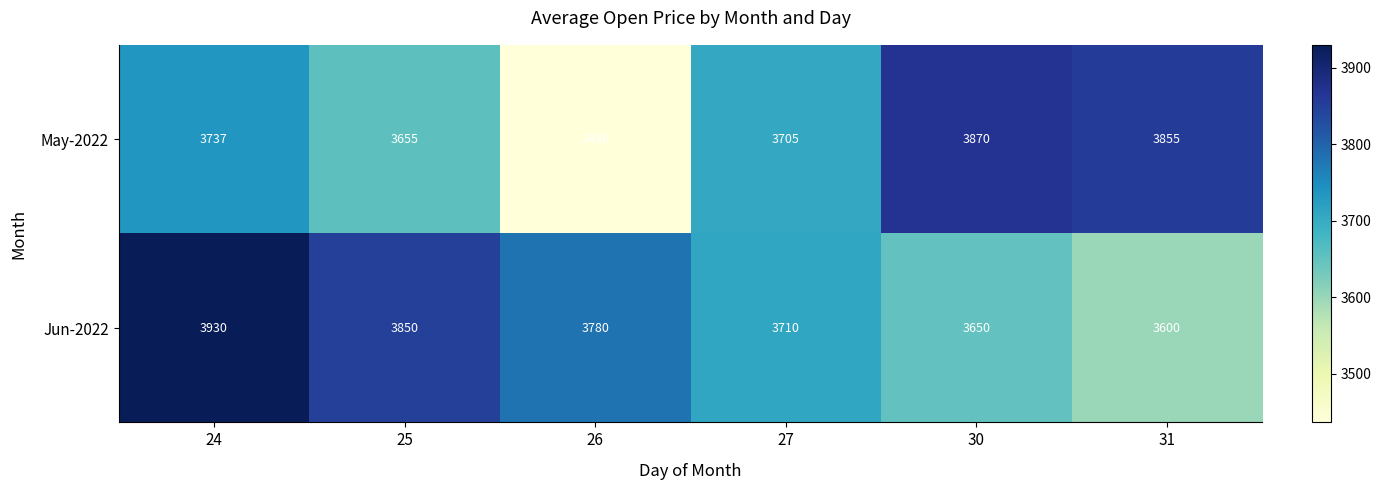

At how many categories does at least one series exceed 3608?

6